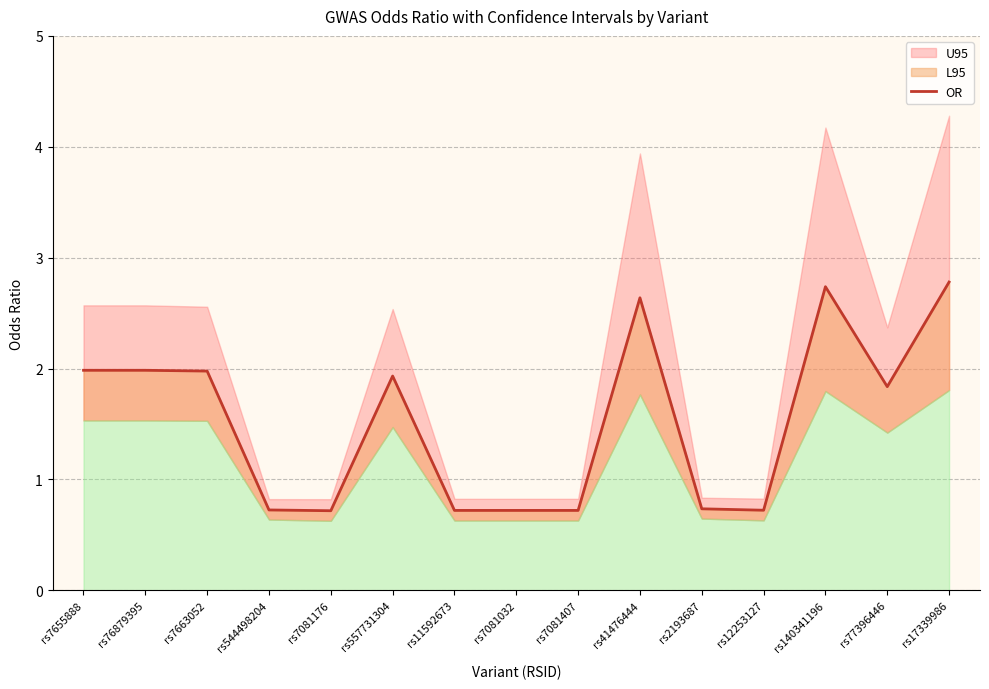

What is the difference between the values at rs17339986 and rs7081407?

2.1